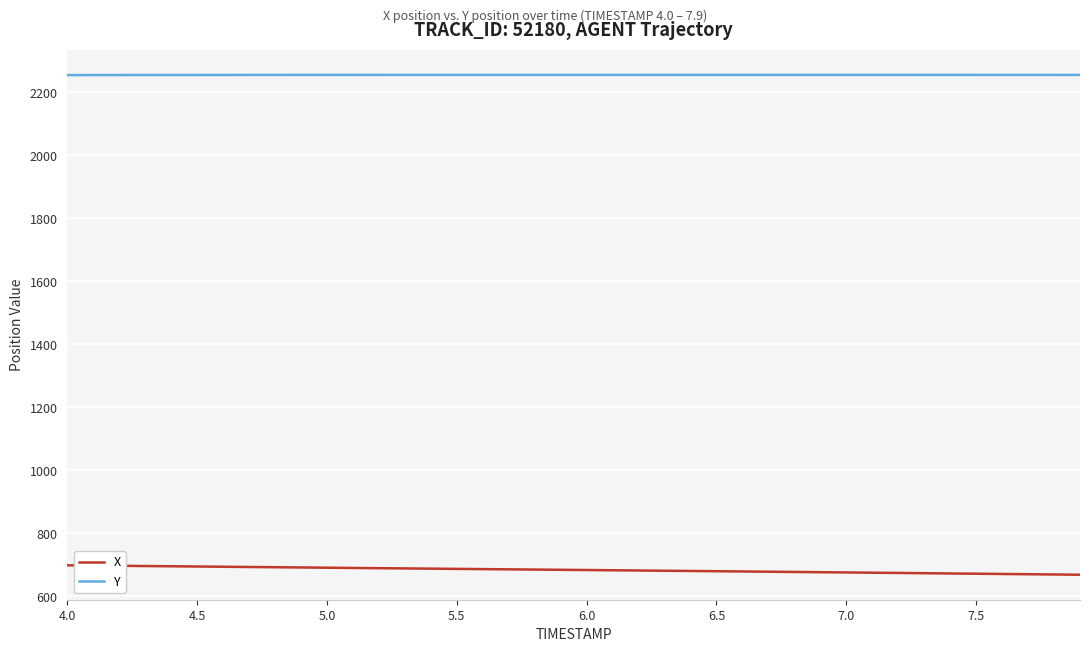

What is the lowest value of the X series?

668.7